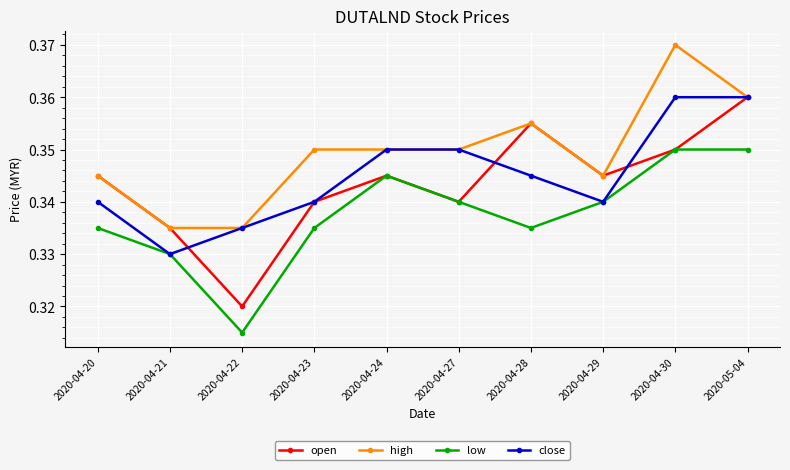

Is it true that close equals 0.1 at 2020-04-24?

False